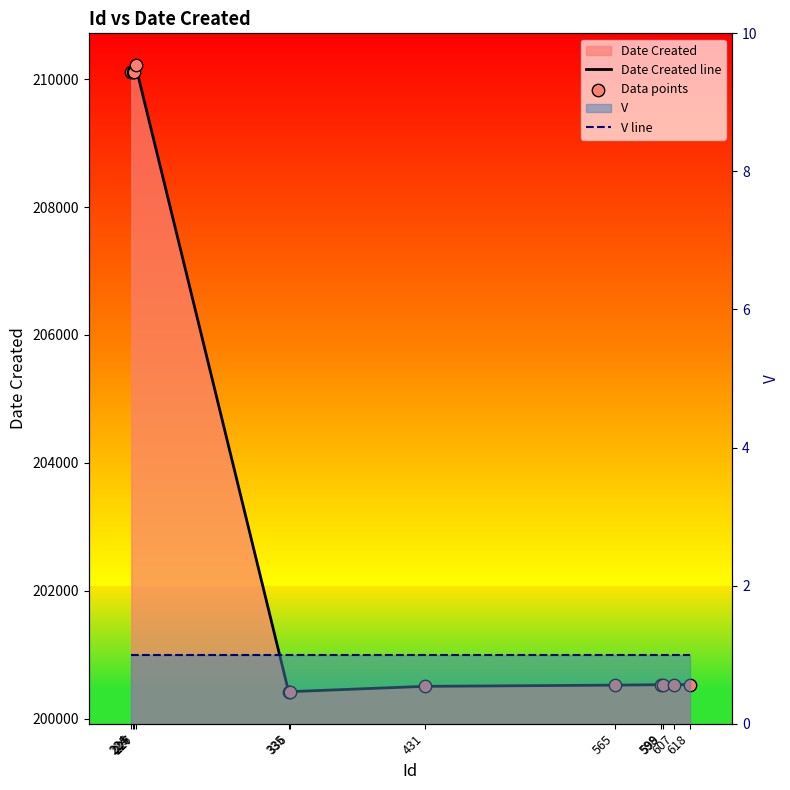

What is the total value across all series at 618?

401063